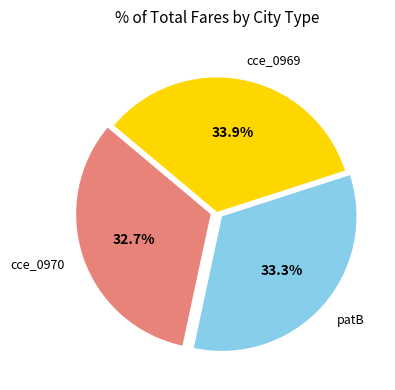

Which category has the biggest portion of the pie?

cce_0969